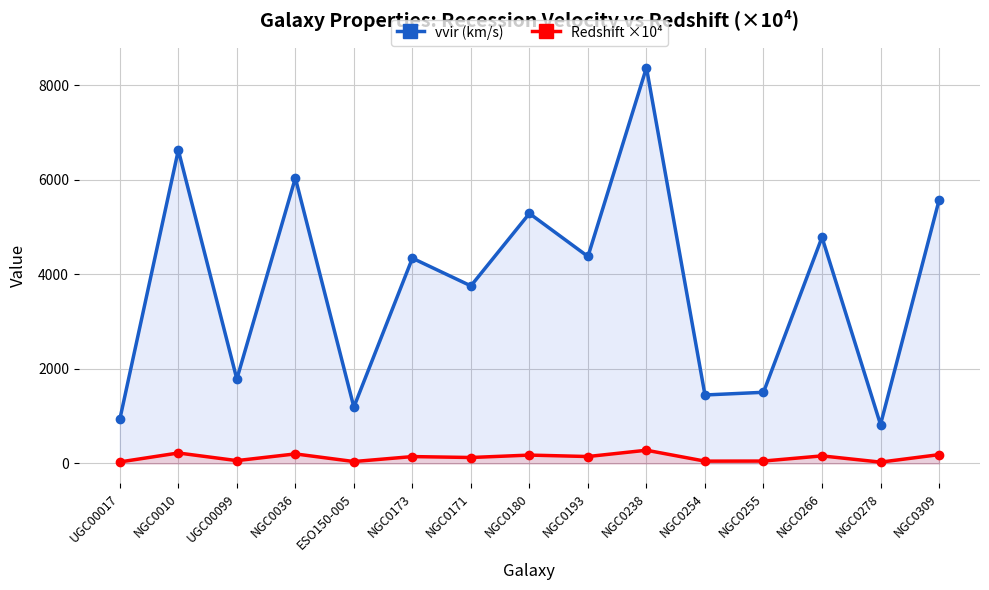

What is the sum of the vvir (km/s) values at NGC0255 and NGC0193?

5883.0